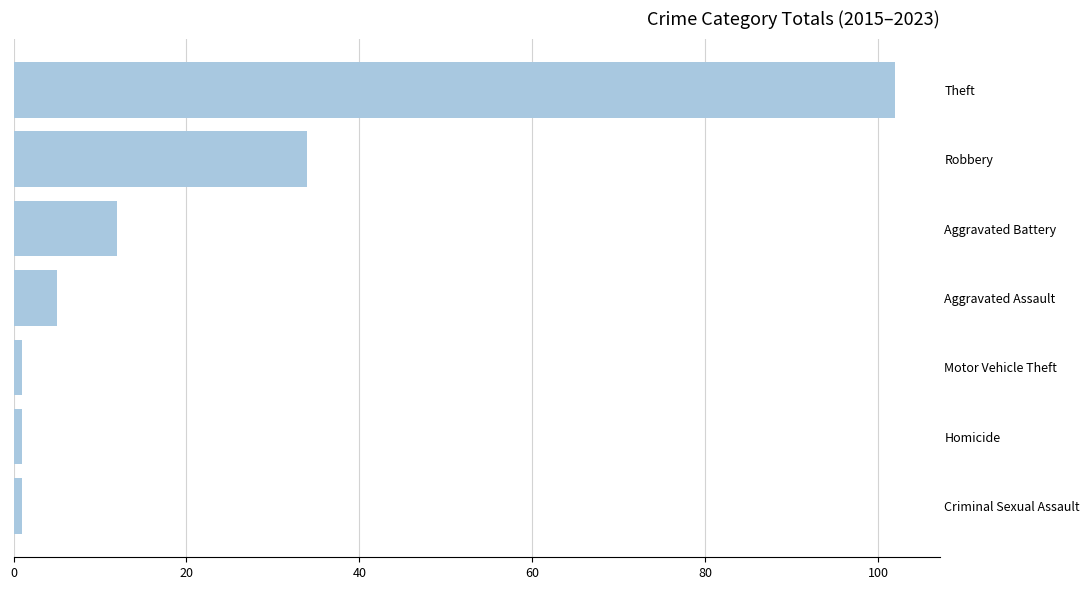

How many data points are less than 5?

3